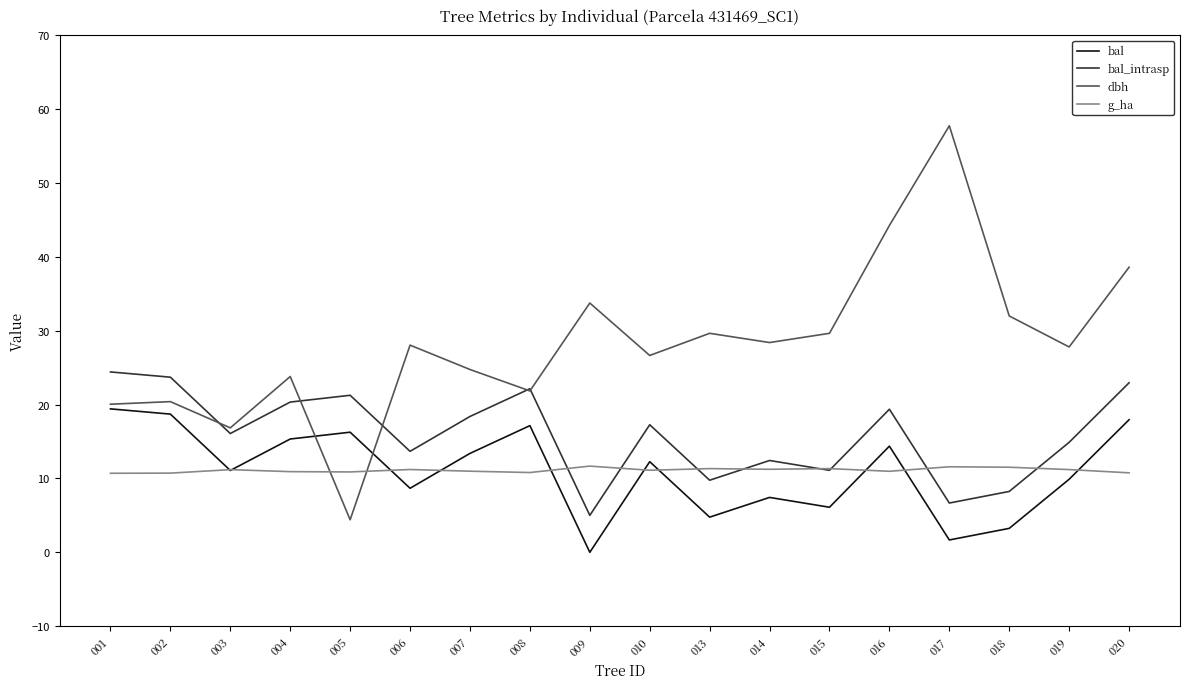

Read the bal value at 007.

13.4